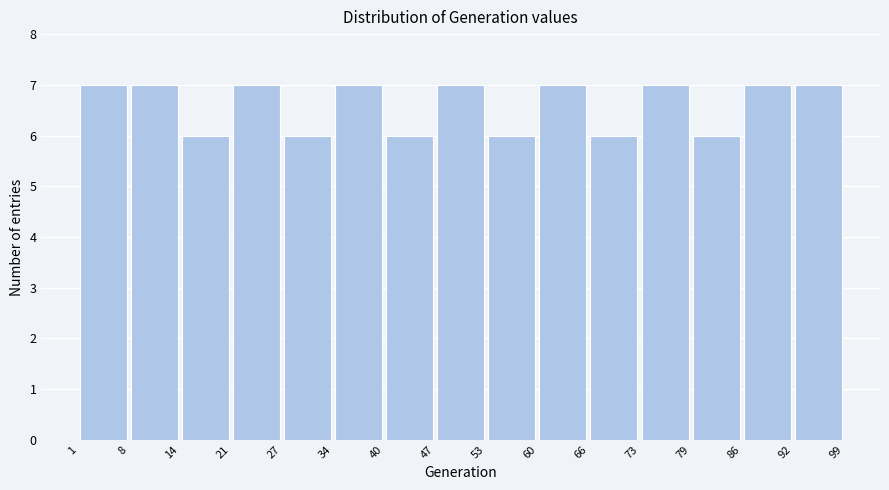

Reading left to right, transcribe this chart: for each bar, give the range it covers on the x-axis and its height. The values are not printed on the chart, so give them approximately, as read against the axis.

1 to 8: 7
8 to 14: 7
14 to 21: 6
21 to 27: 7
27 to 34: 6
34 to 40: 7
40 to 47: 6
47 to 53: 7
53 to 60: 6
60 to 66: 7
66 to 73: 6
73 to 79: 7
79 to 86: 6
86 to 92: 7
92 to 99: 7